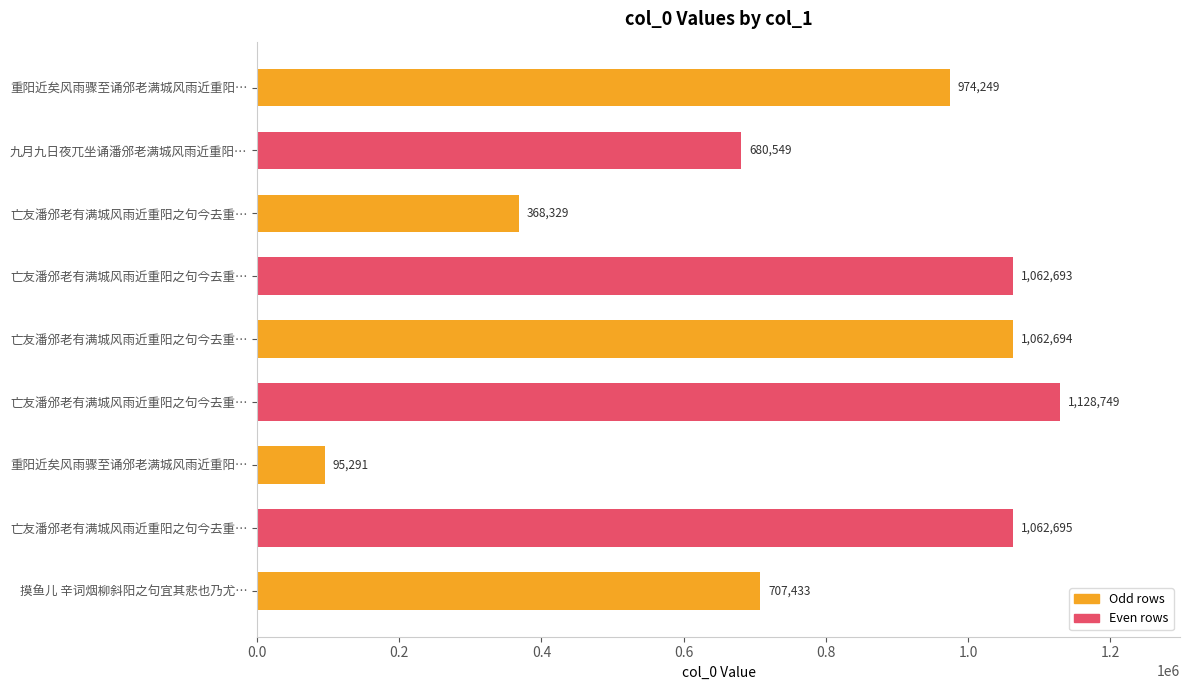

Does the chart contain any negative values?

No